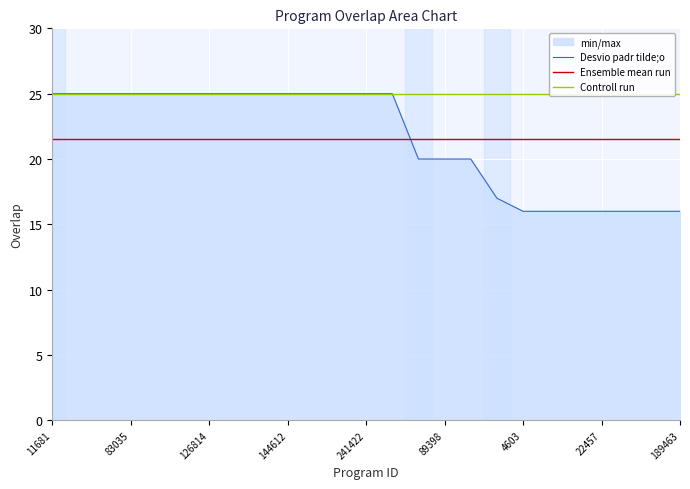

The value of Ensemble mean run at 22457 is 38.8. True or false?

False